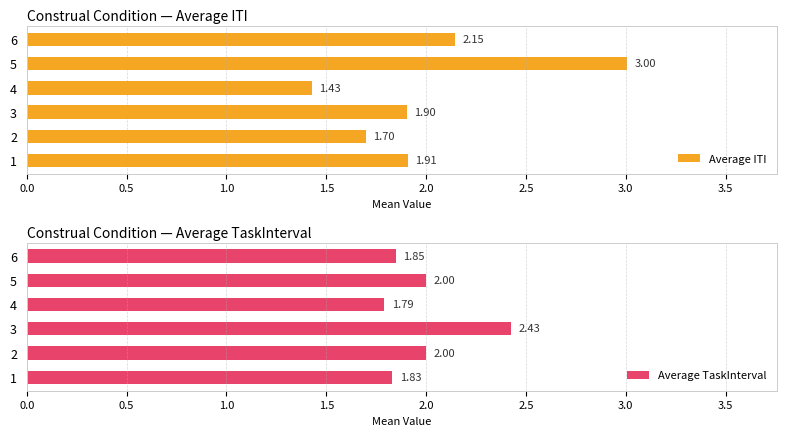

What is the sum of all Average ITI values?

12.1